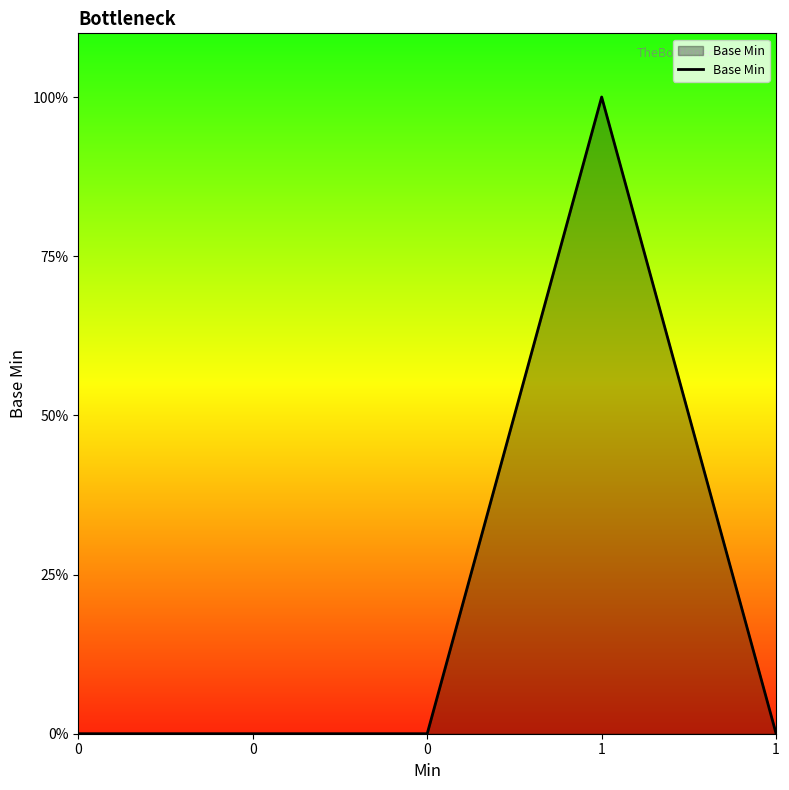

Is this an area chart (filled region under the line)?

Yes